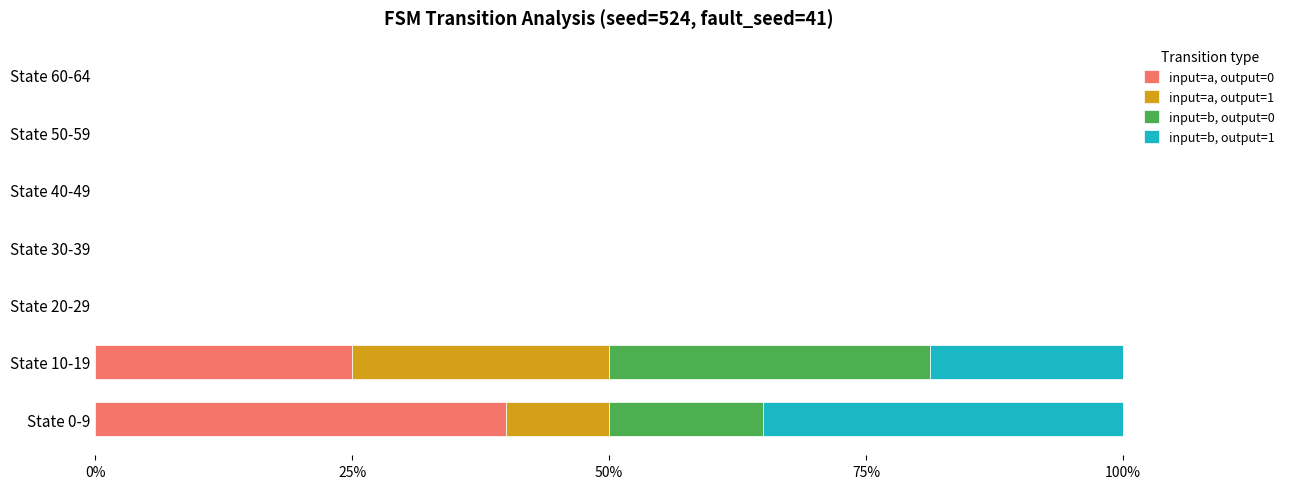

What is the maximum value for input=a, output=0?

40.0